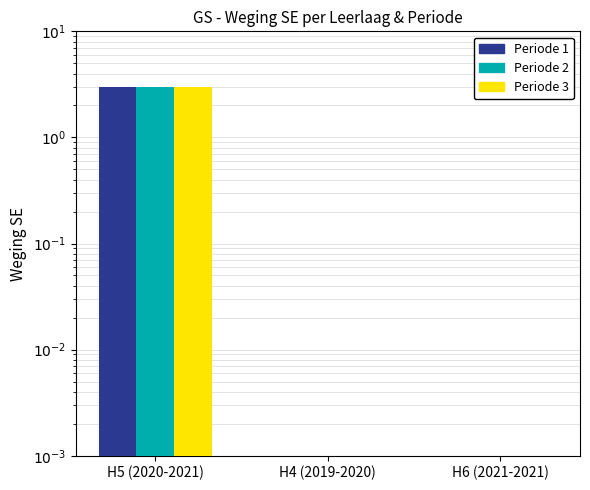

What position from the left is H6 (2021-2021)?

3